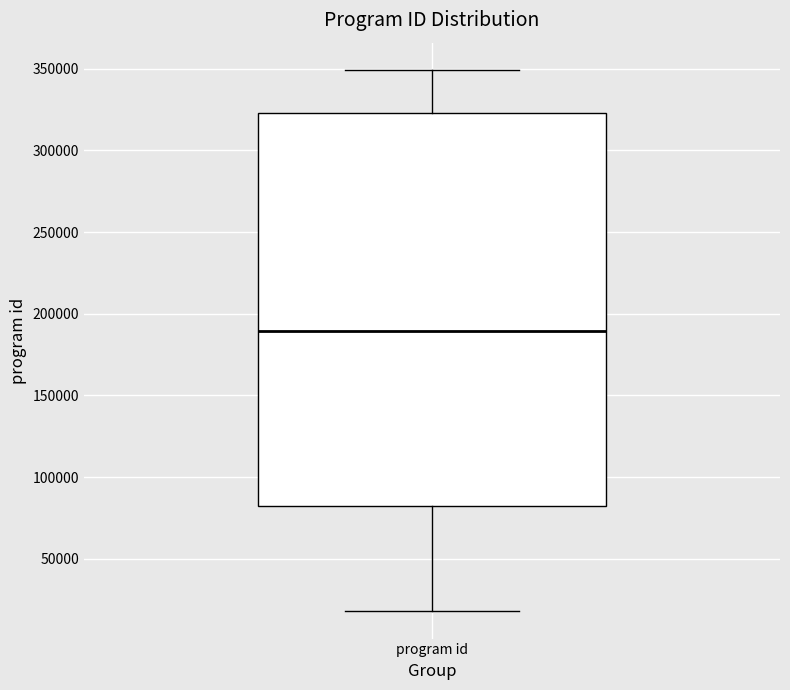

Read this box plot against the y-axis: the position of the median line, the range covered by the box, and the ends of both whiskers. The values are not printed on the chart, so give them approximately, as read against the axis.

median 190000, box 80000 to 325000, whiskers 20000 to 350000